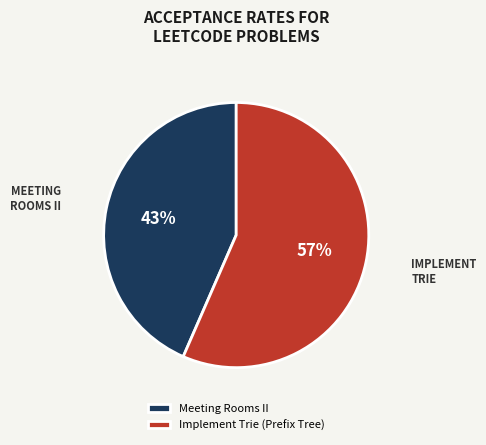

What percentage is the Implement Trie (Prefix Tree) slice, to the nearest percent?

57%